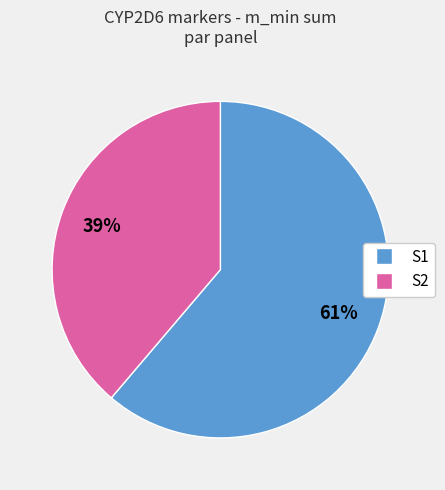

How many segments does this pie chart have?

2